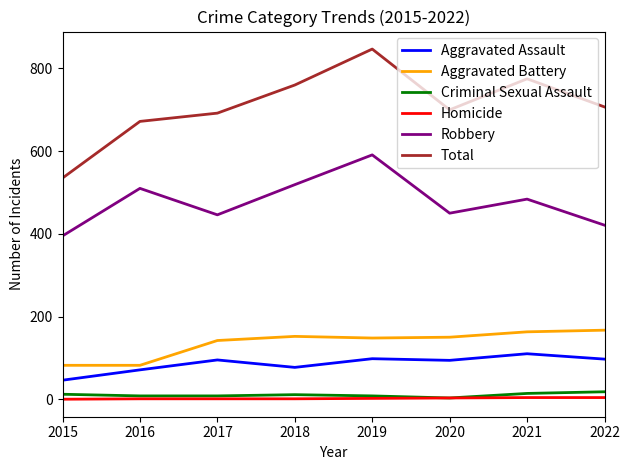

At how many categories does at least one series exceed 514?

8